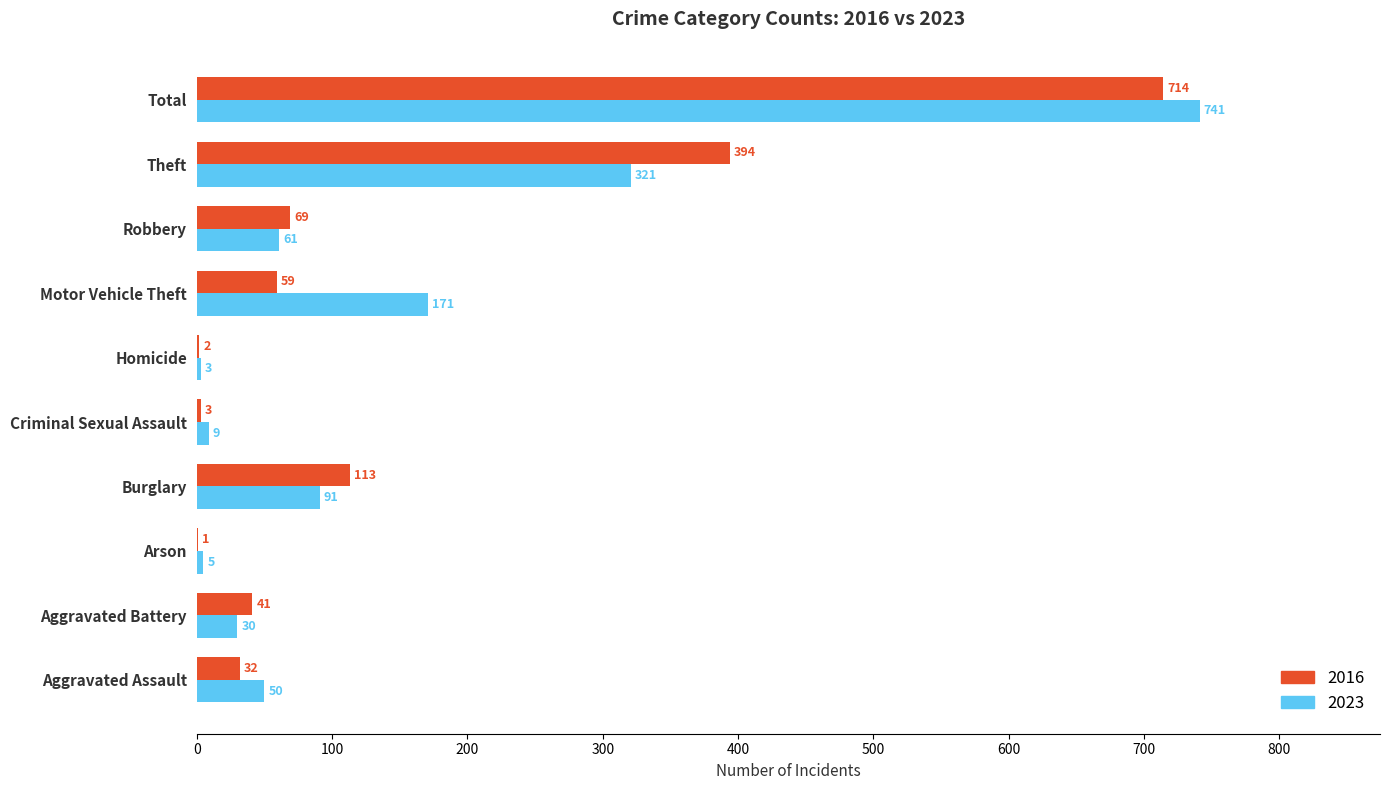

What is the spread (max minus min) of values at Burglary?

22